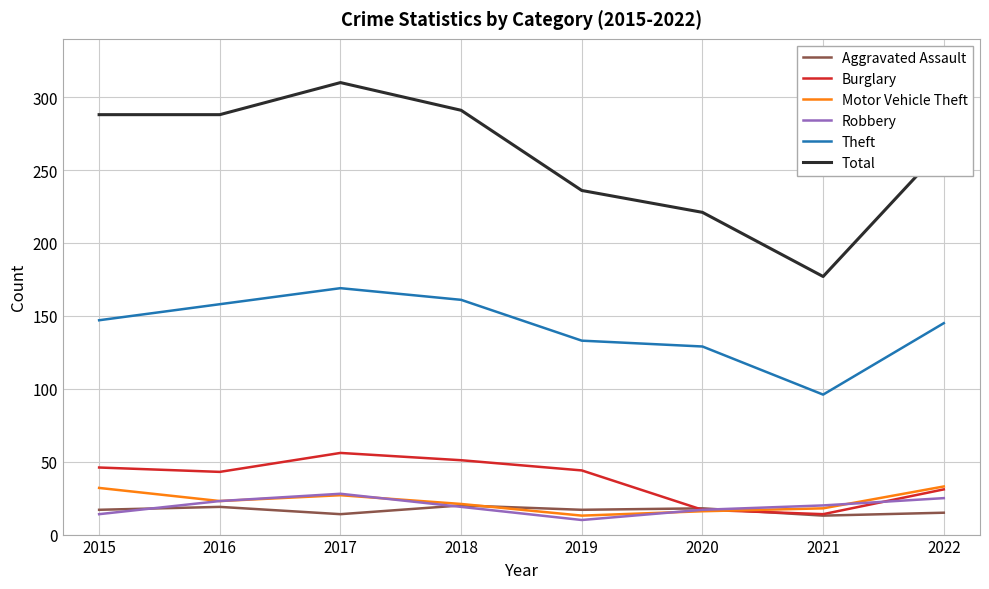

Count the number of categories in the chart.

8